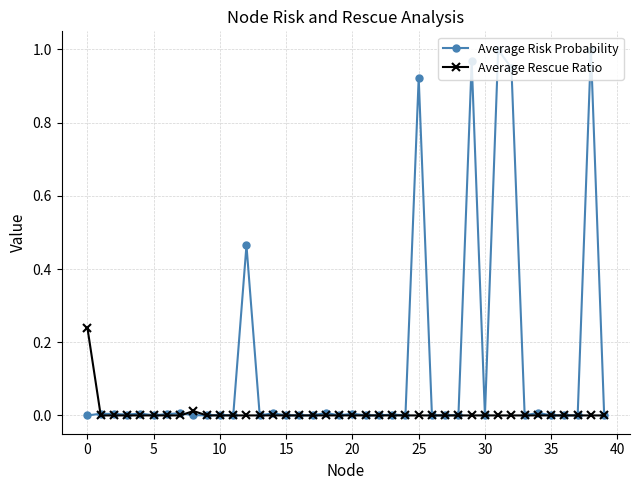

Rank the series by their maximum value, from lowest to highest.

Average Rescue Ratio, Average Risk Probability